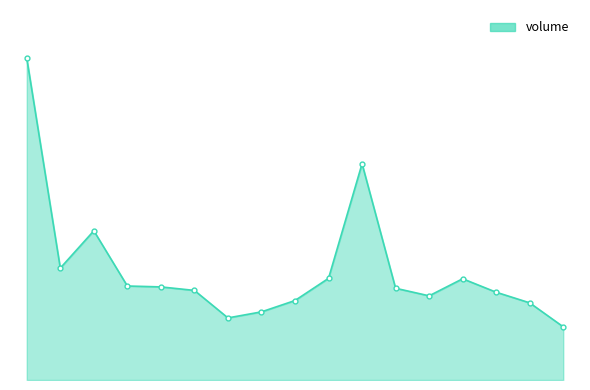

Does the chart have visible grid lines?

No